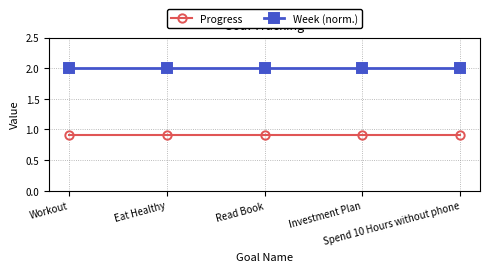

Does the chart display data point markers on the line(s)?

Yes